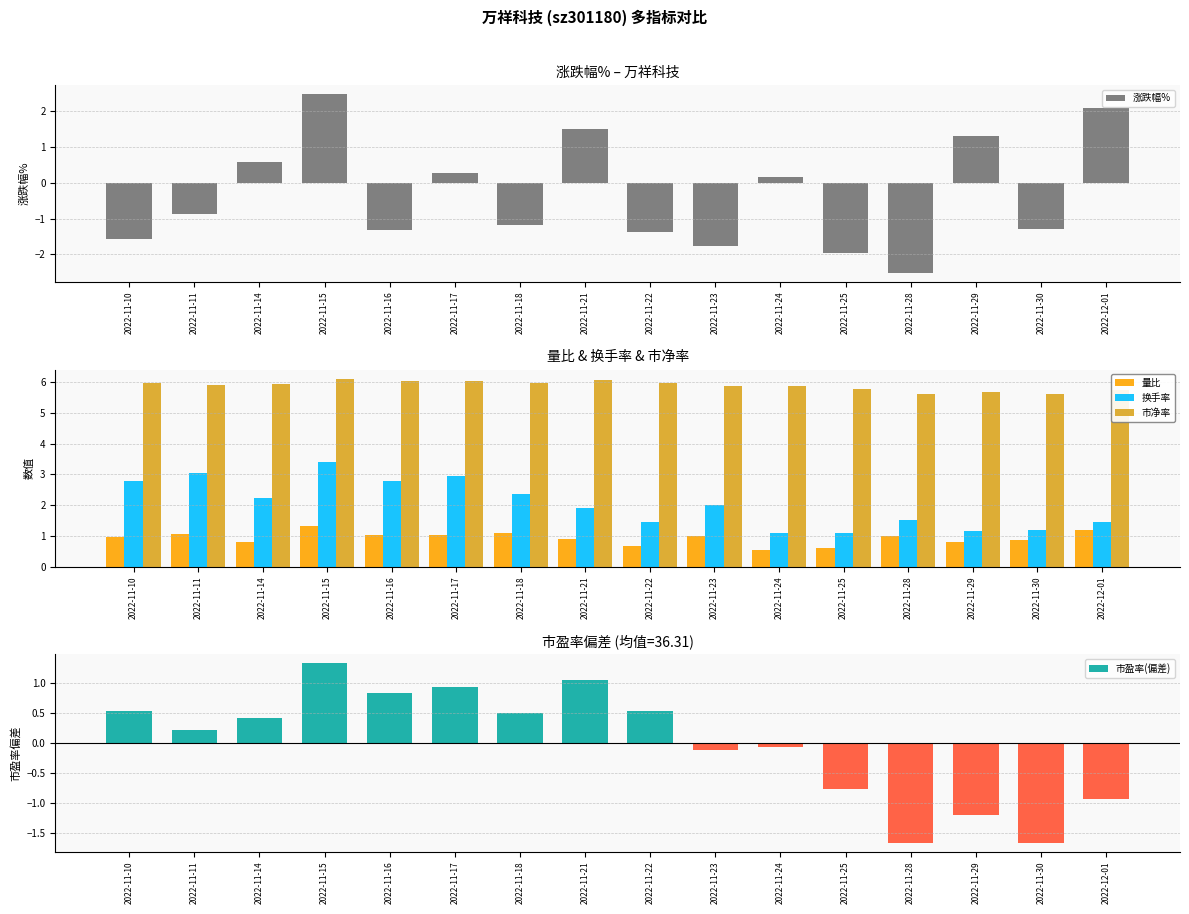

What is the label of the 9th bar from the left?

2022-11-22